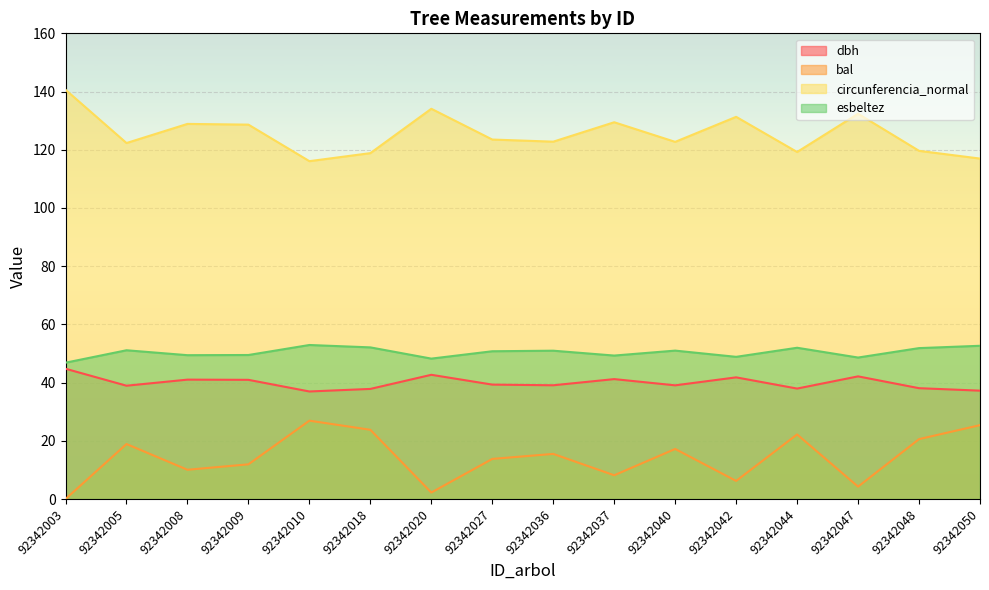

At which category does esbeltez reach its first local peak?

92342005